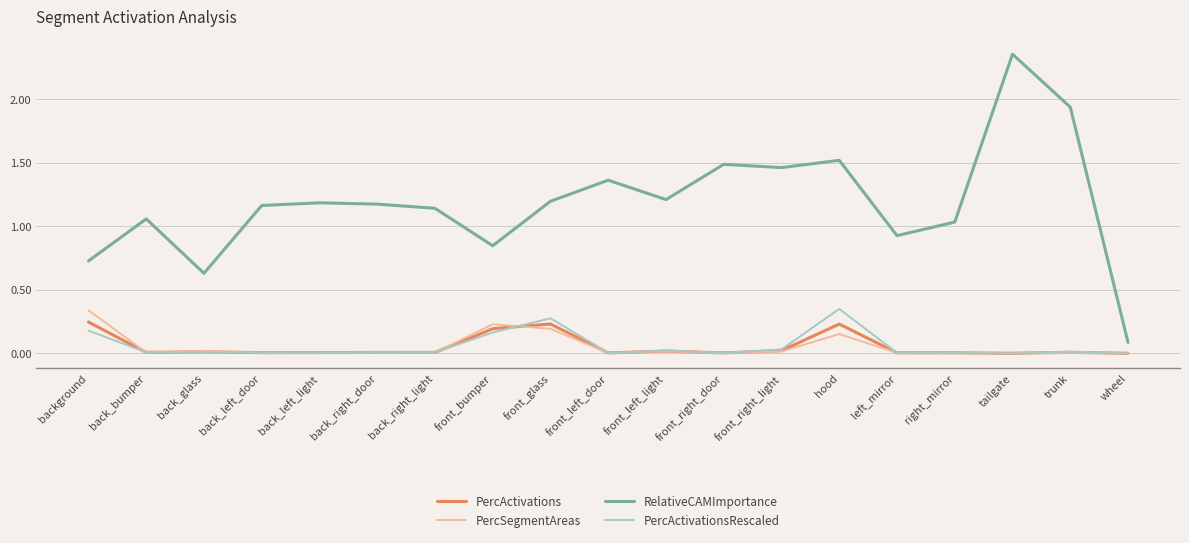

The value of PercActivationsRescaled at front_bumper is 0.2. True or false?

True